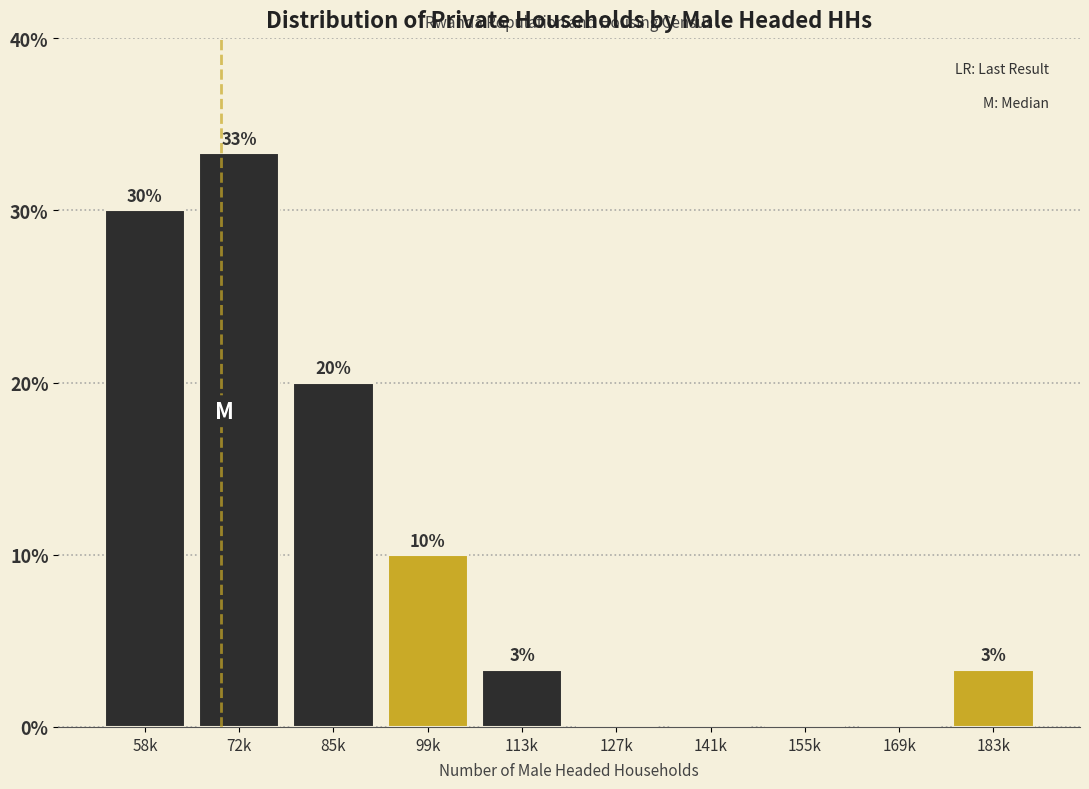

Which category has the highest value across all series?

72k